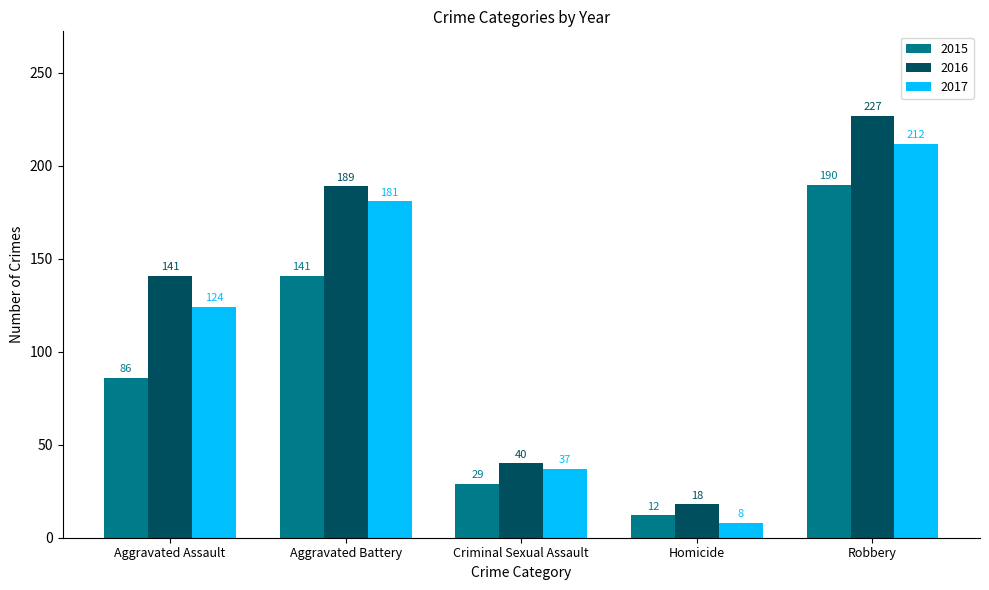

Read the 2016 value at Aggravated Battery.

189